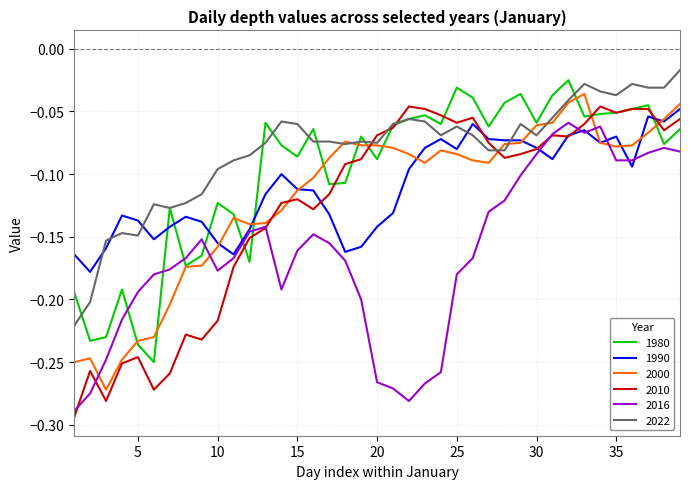

True or false: 2022 and 2016 cross at least once.

False